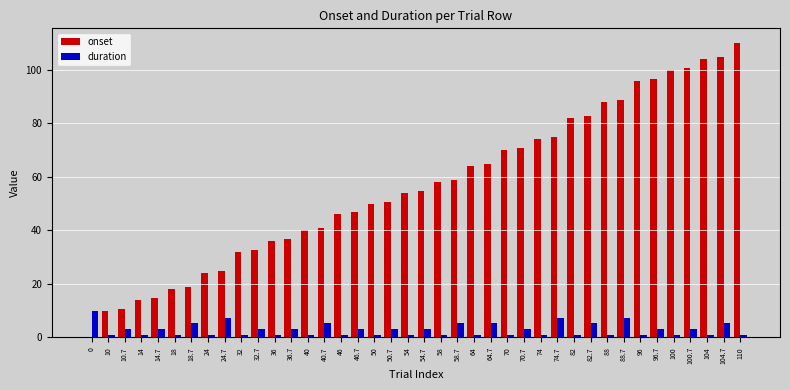

What is the sum of the onset values at 50.7 and 36.7?

87.4